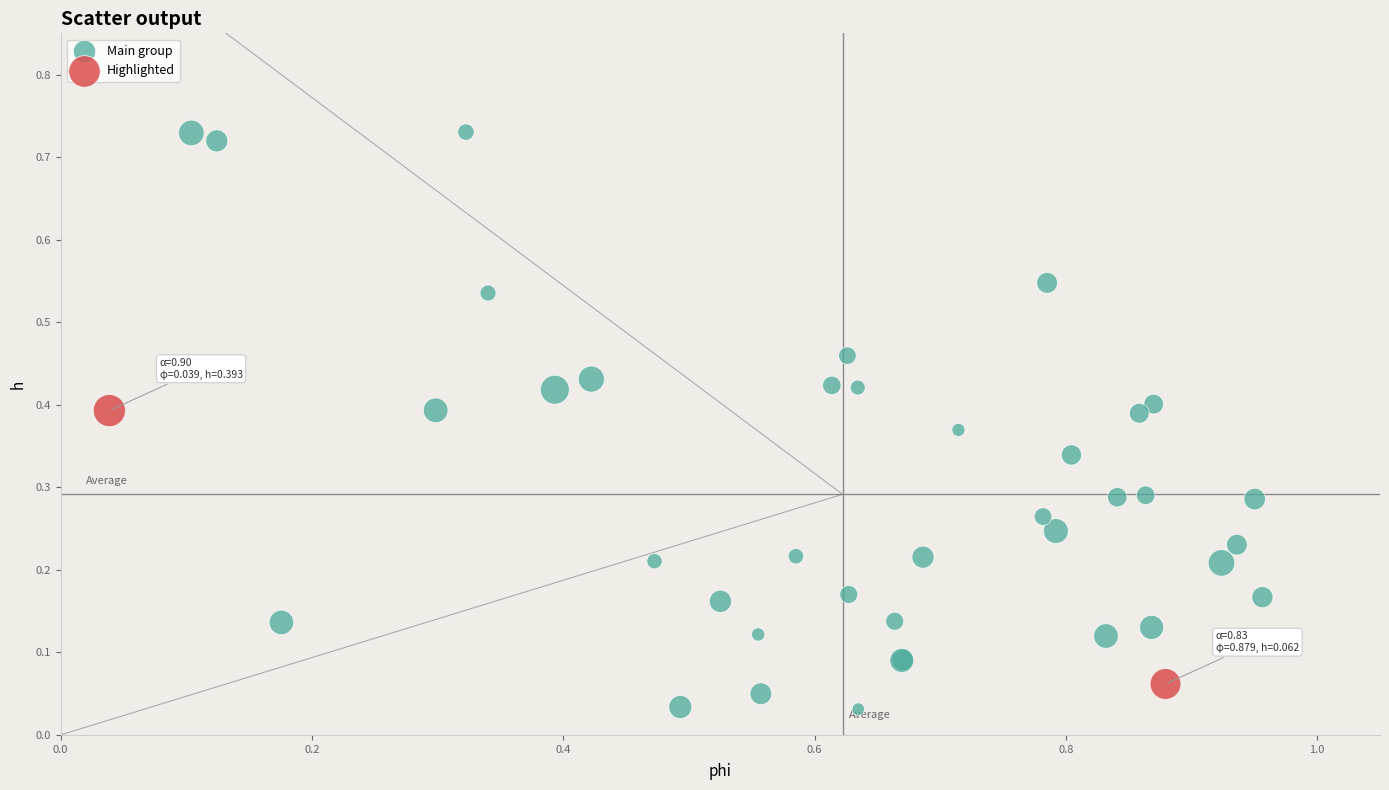

Which series reaches the maximum Y coordinate?

Main group